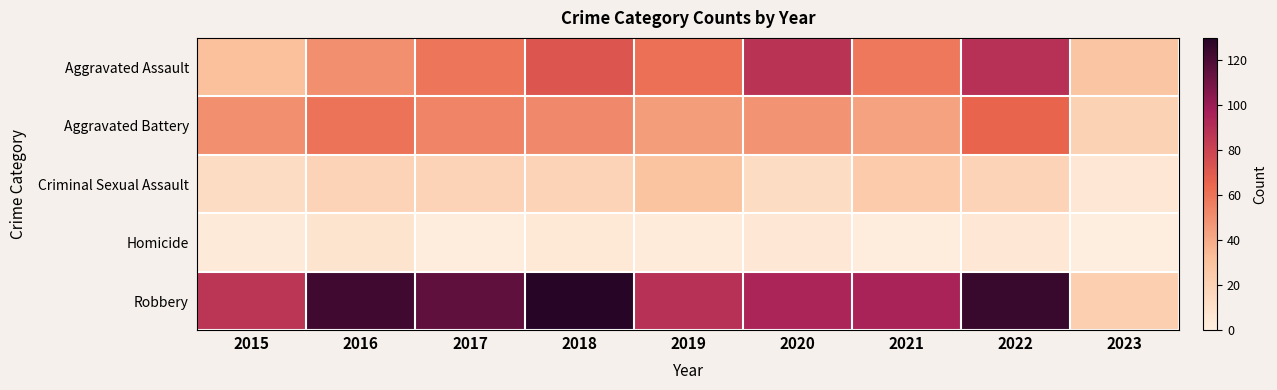

Reading left to right, list all the values displayed in this chart.

Aggravated Assault: 2015=31	2016=50	2017=59	2018=72	2019=61	2020=88	2021=58	2022=89	2023=28
Aggravated Battery: 2015=50	2016=60	2017=54	2018=52	2019=45	2020=48	2021=43	2022=66	2023=20
Criminal Sexual Assault: 2015=13	2016=19	2017=19	2018=19	2019=29	2020=13	2021=24	2022=19	2023=6
Homicide: 2015=4	2016=8	2017=2	2018=5	2019=3	2020=6	2021=2	2022=6	2023=1
Robbery: 2015=87	2016=123	2017=115	2018=130	2019=89	2020=94	2021=95	2022=125	2023=22